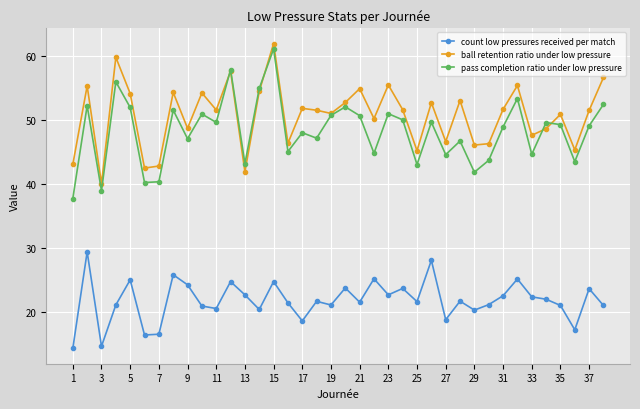

What is the value of the count low pressures received per match point at the 12th from the left?

24.7